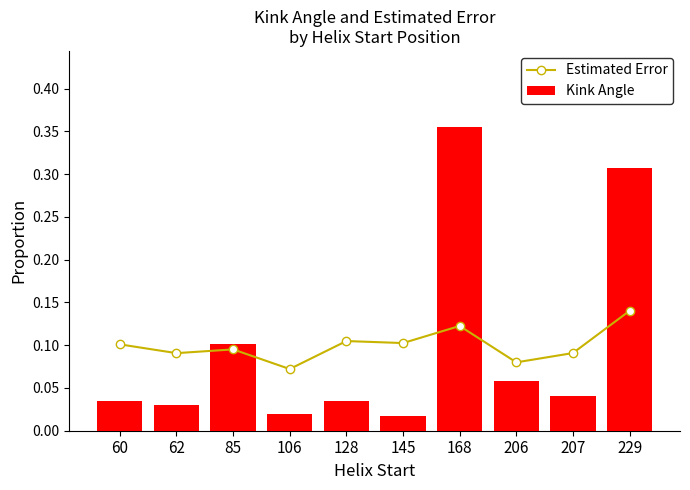

What is the difference between the maximum and minimum values in the Kink Angle series?

0.3